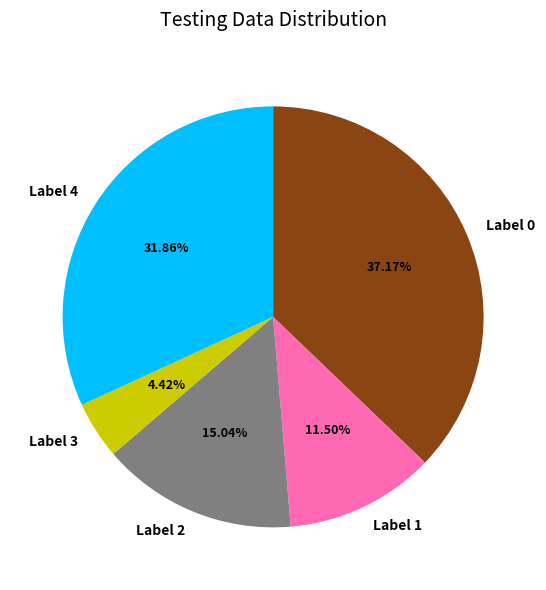

Rank the categories by value from highest to lowest.

Label 0, Label 4, Label 2, Label 1, Label 3